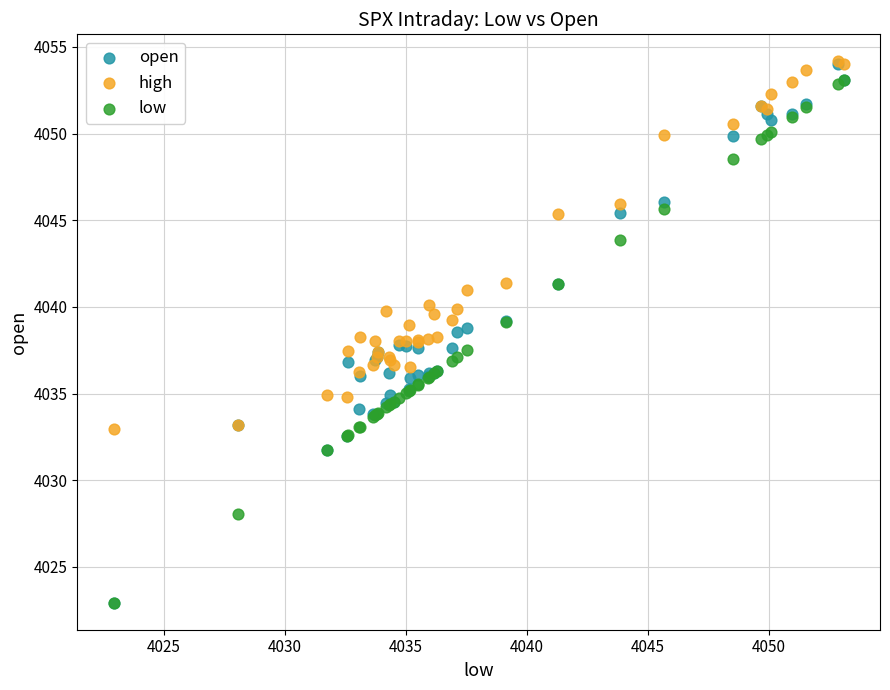

In the high series, what Y value is closest to 4043?

4041.4